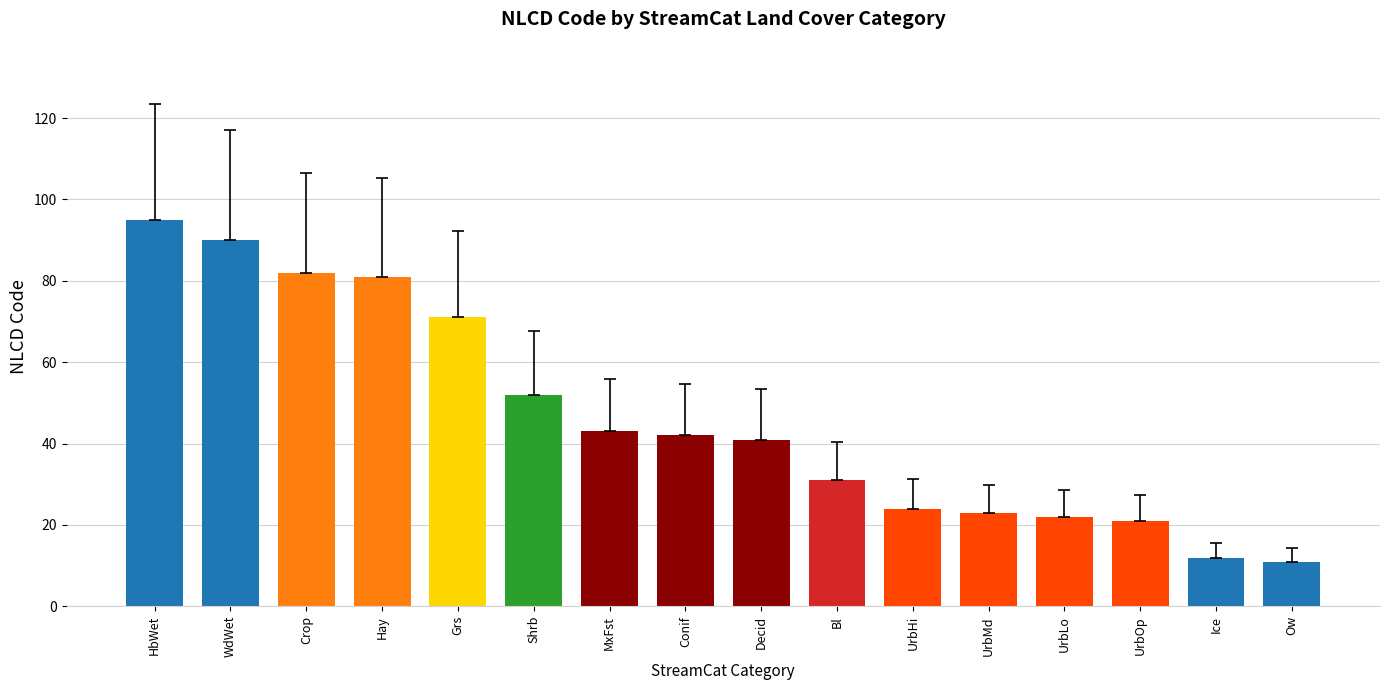

Reading left to right, transcribe all the data shown in this chart.

HbWet=95	WdWet=90	Crop=82	Hay=81	Grs=71	Shrb=52	MxFst=43	Conif=42	Decid=41	Bl=31	UrbHi=24	UrbMd=23	UrbLo=22	UrbOp=21	Ice=12	Ow=11